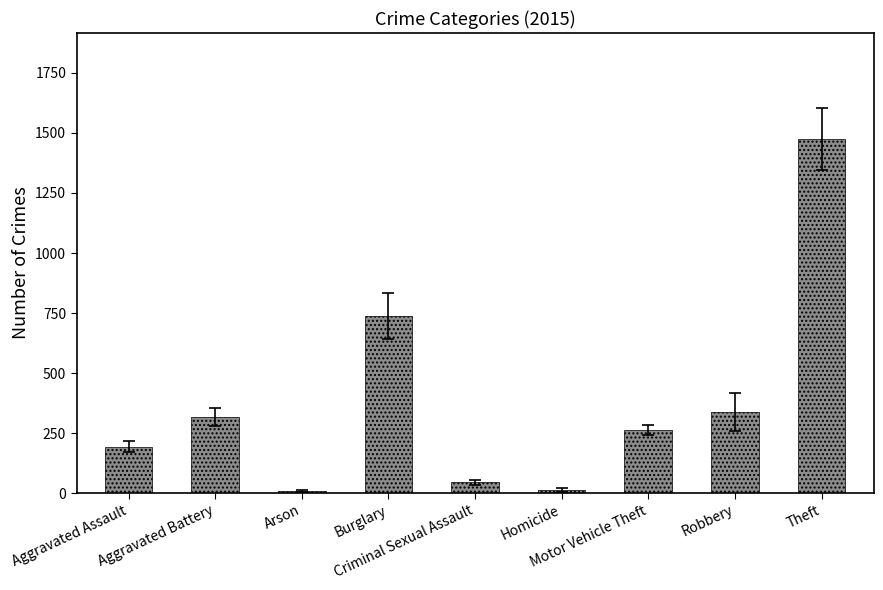

What is the difference between the maximum and minimum values?

1465